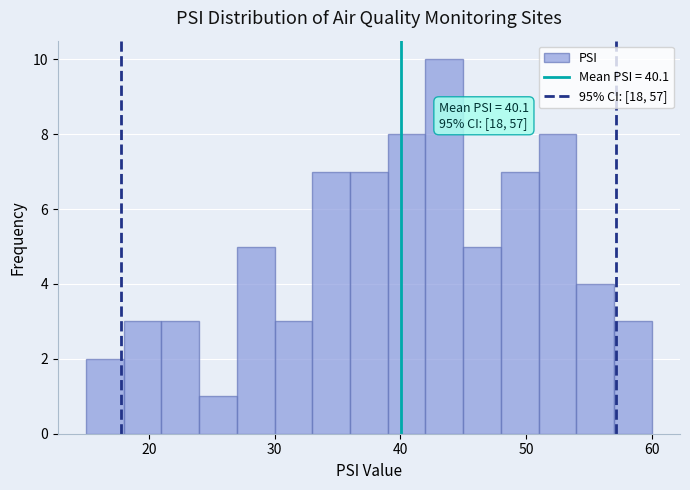

Around what value on the x-axis is the tallest bar? Give the approximate position of its centre, as read against the axis.

44